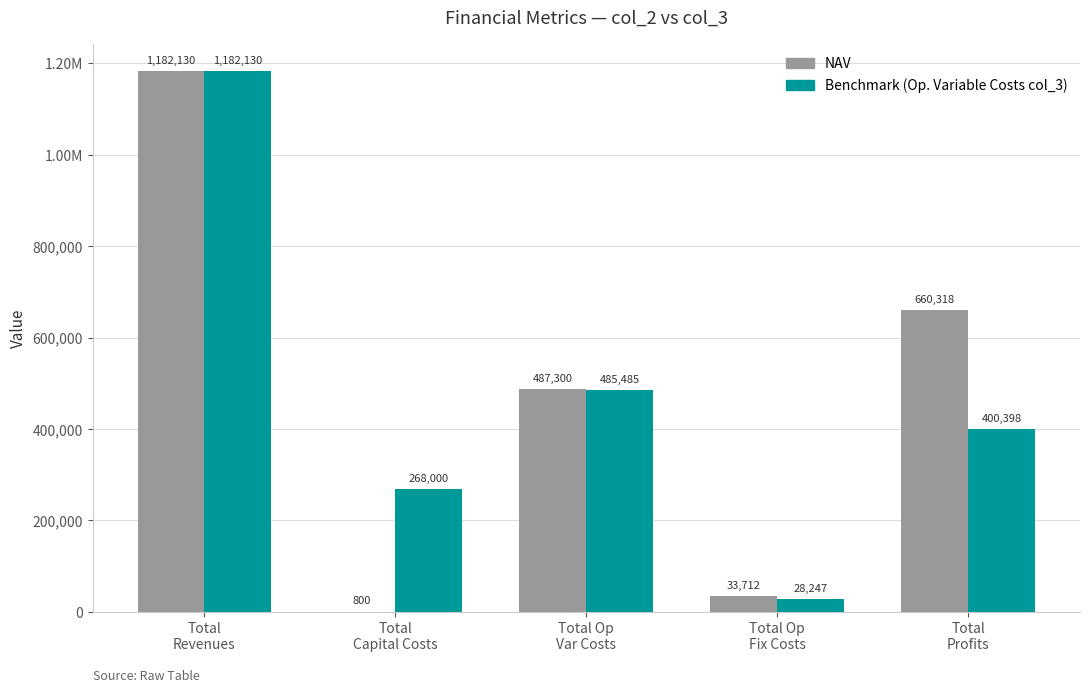

At which category is the sum across all series the highest?

Total
Revenues